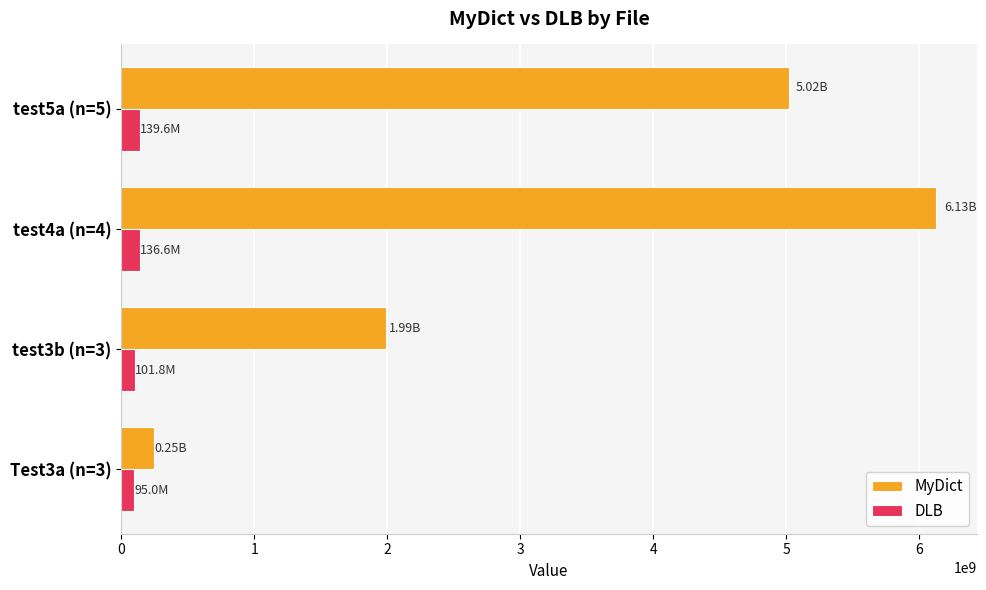

At which category is the sum across all series the highest?

test4a (n=4)